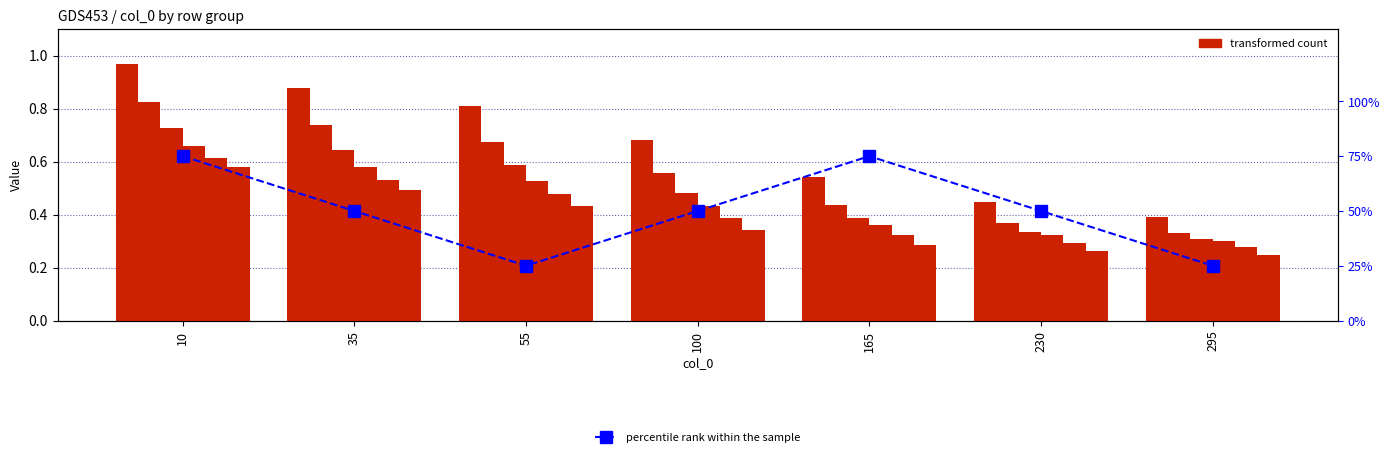

Reading left to right, list all the values displayed in this chart.

0.8	0.5	0.2	0.5	0.8	0.5	0.2